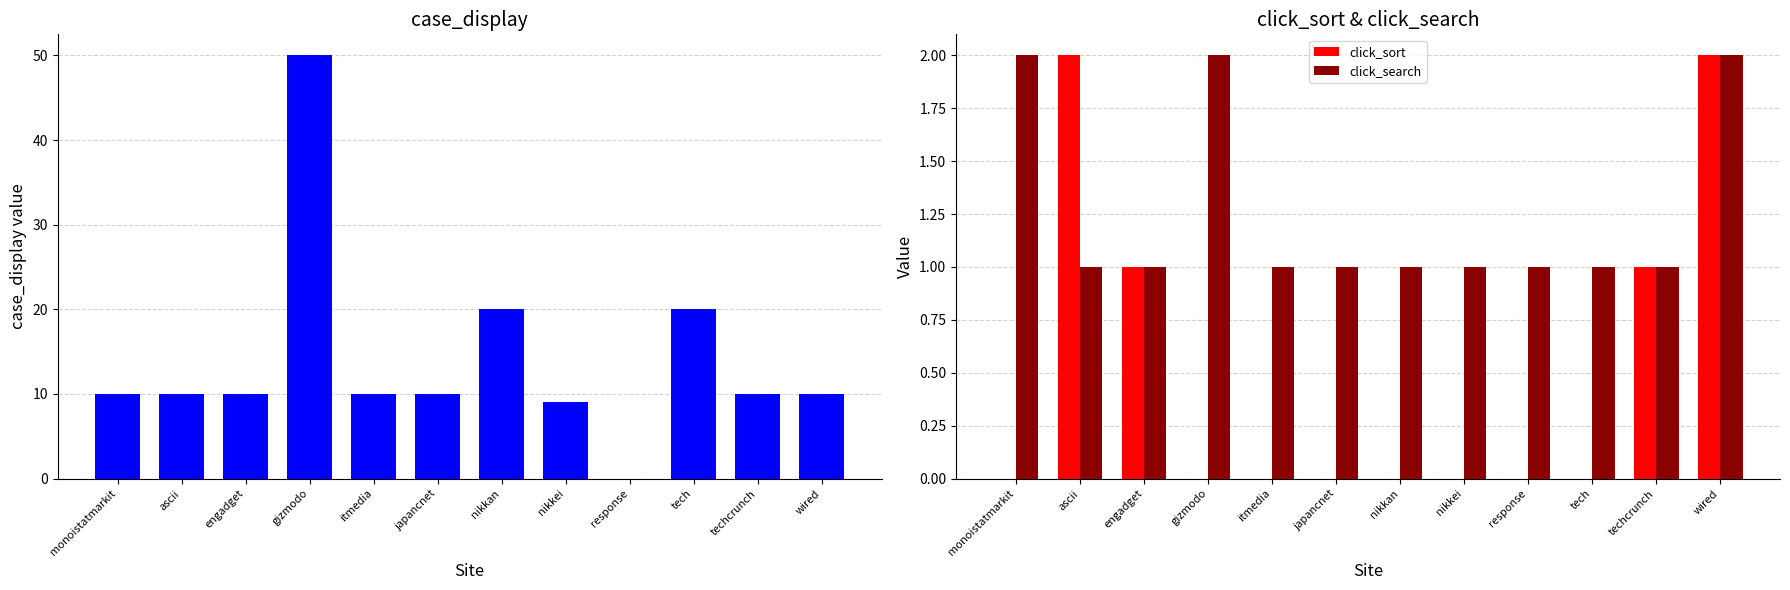

What is the maximum value shown in the chart?

50